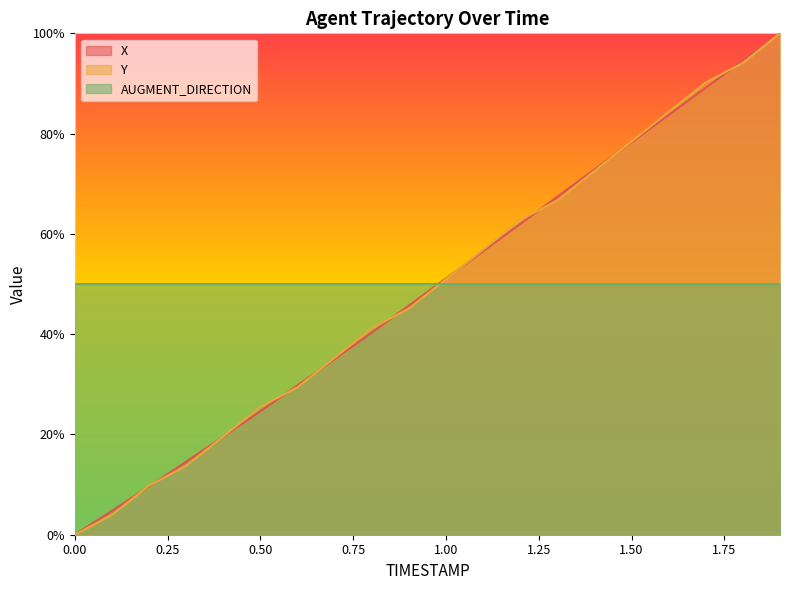

What is the average value of the Y series?

0.5